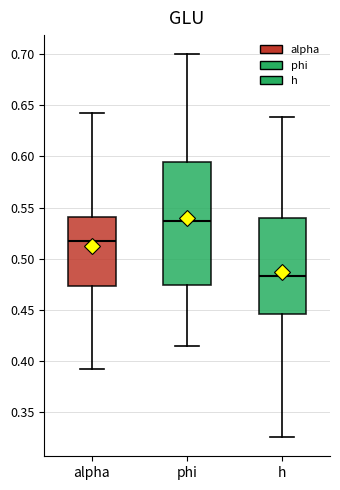

Which box has the lowest median line?

h